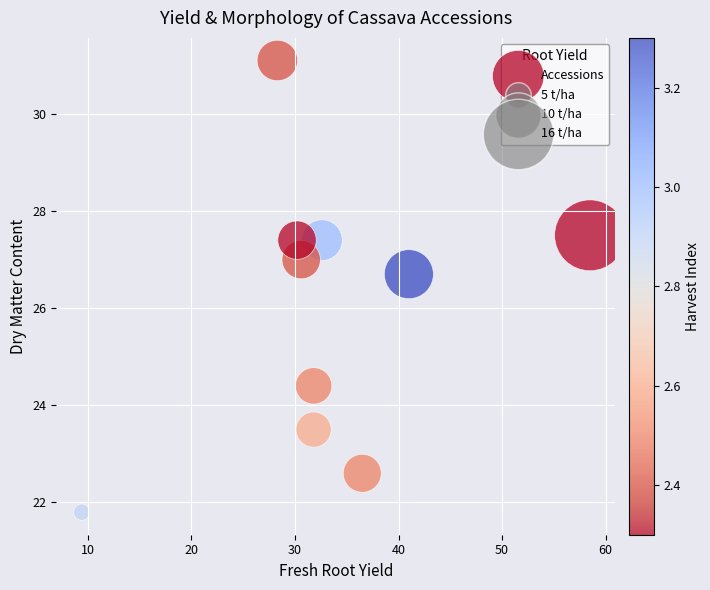

What Y value in the scatter plot is closest to 26?

26.7